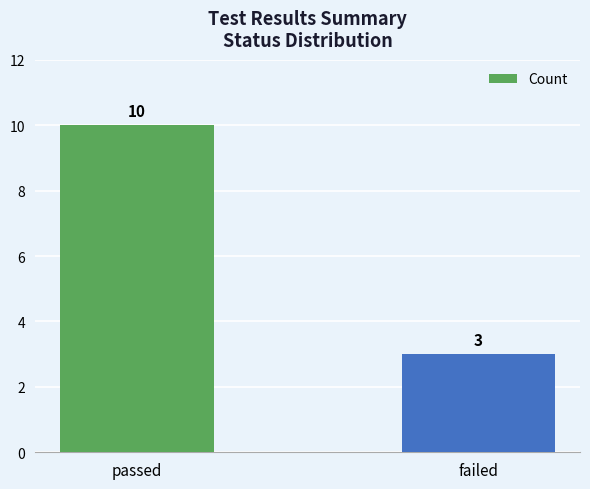

What is the change in value from passed to failed?

-7